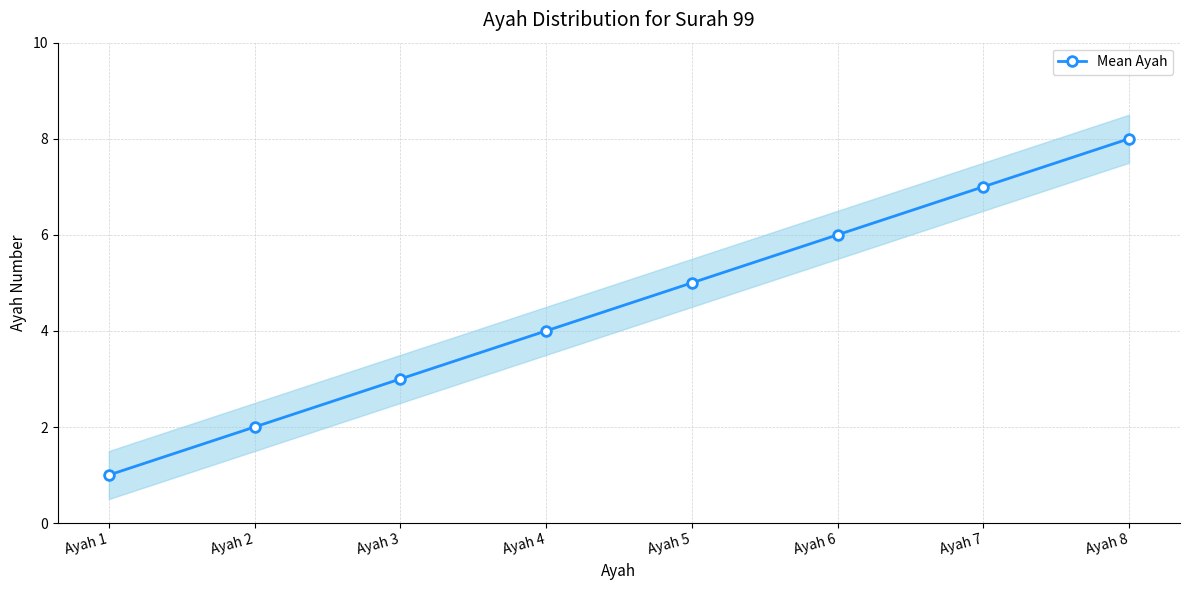

What is the difference between the maximum and second lowest values?

6